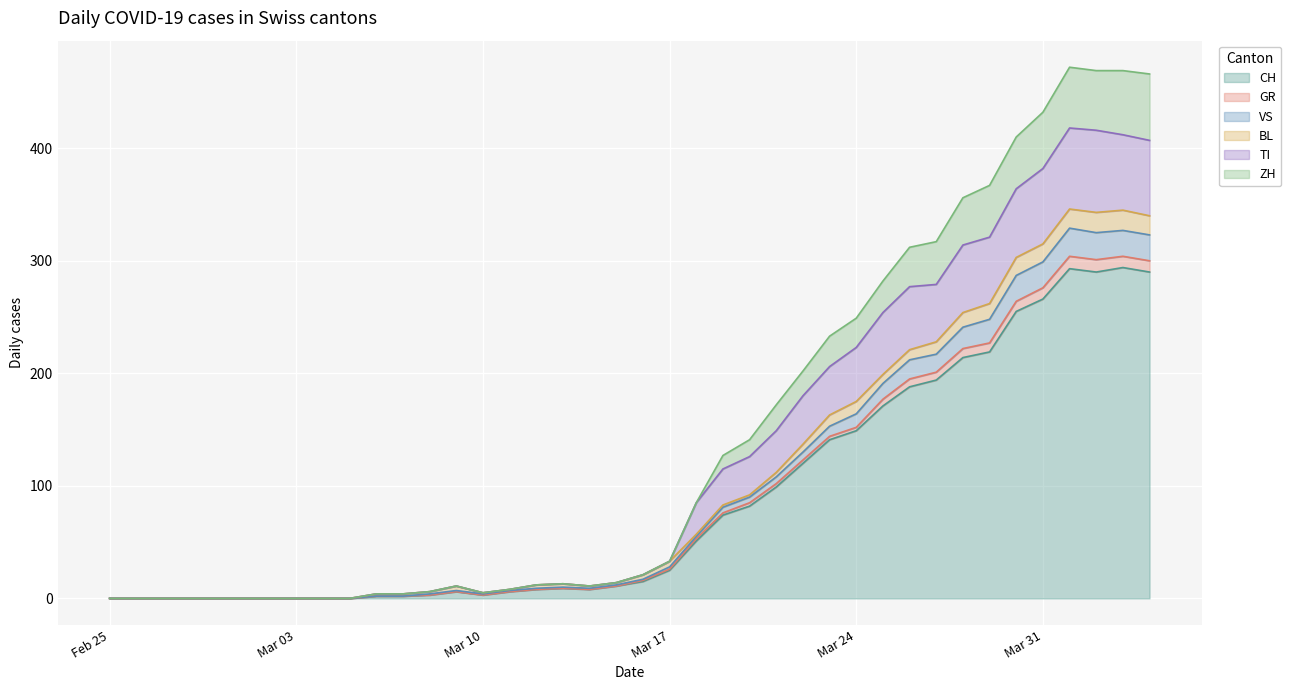

What is the highest value of the CH series?

294